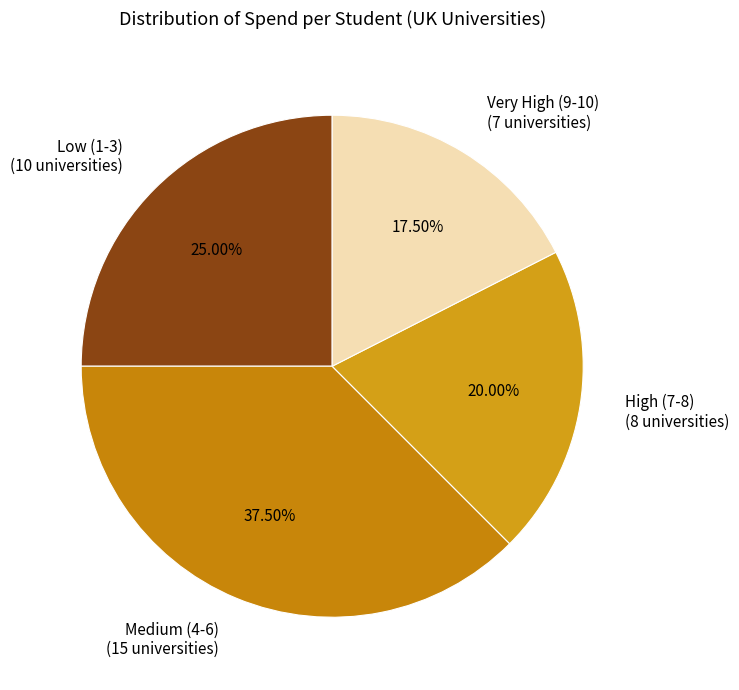

To the nearest percent, what is the average slice percentage?

25%